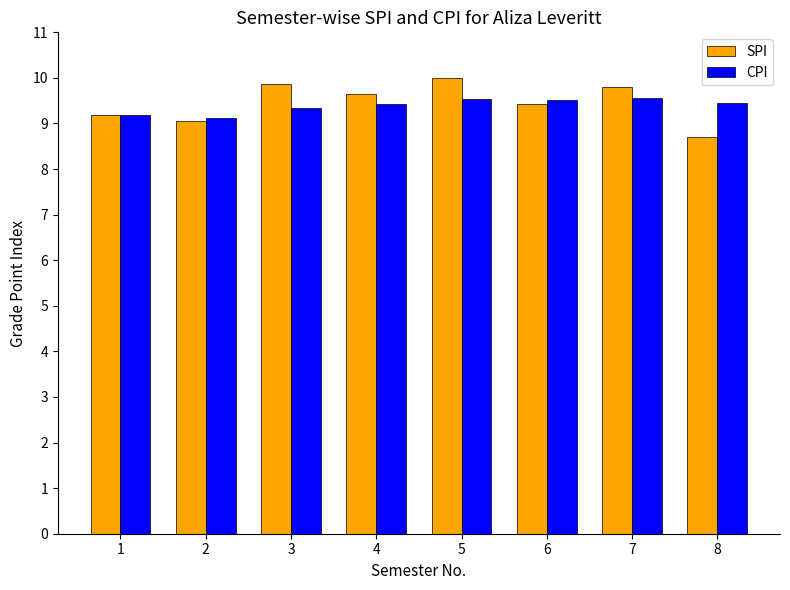

Where is SPI nearest to the value 9?

2